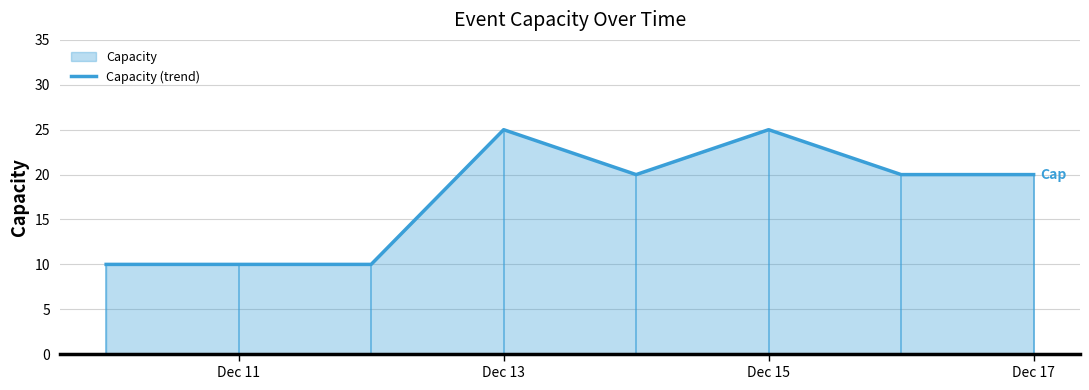

The value of Capacity (trend) at Dec 13 is 25. True or false?

True